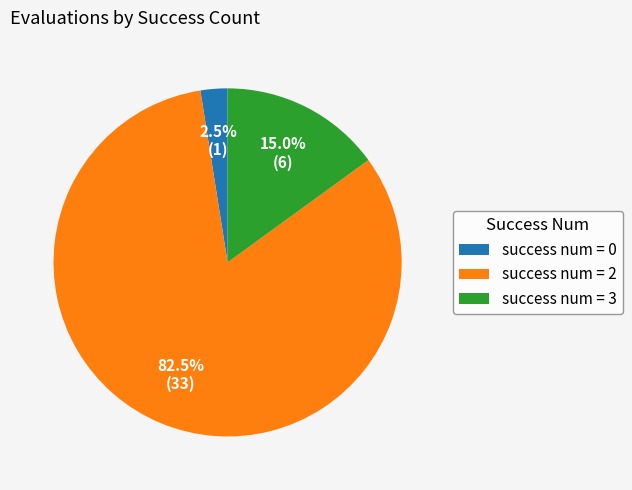

What portion of the pie excludes success num = 3?

85.0%